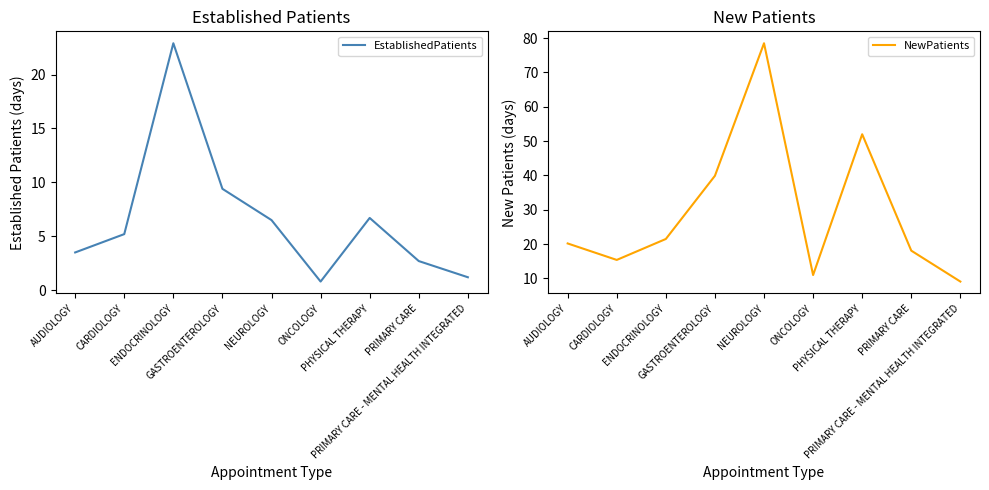

What are all the series names shown in the legend?

EstablishedPatients, NewPatients